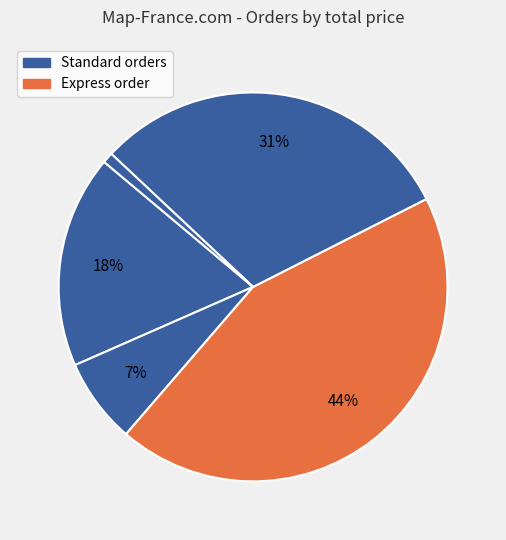

How many segments does this pie chart have?

5